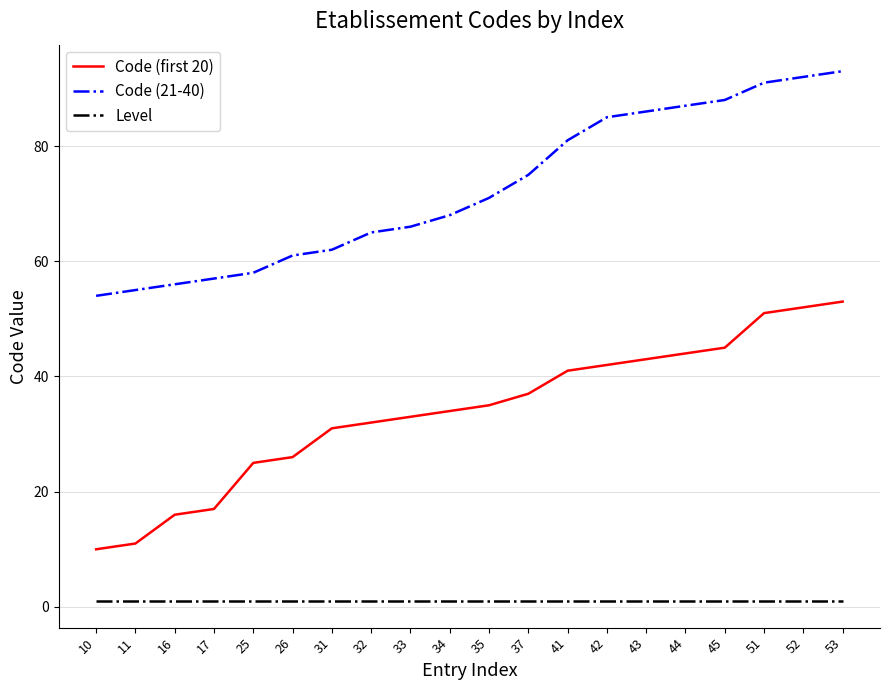

List the series in order of their overall mean, lowest first.

Level, Code (first 20), Code (21-40)